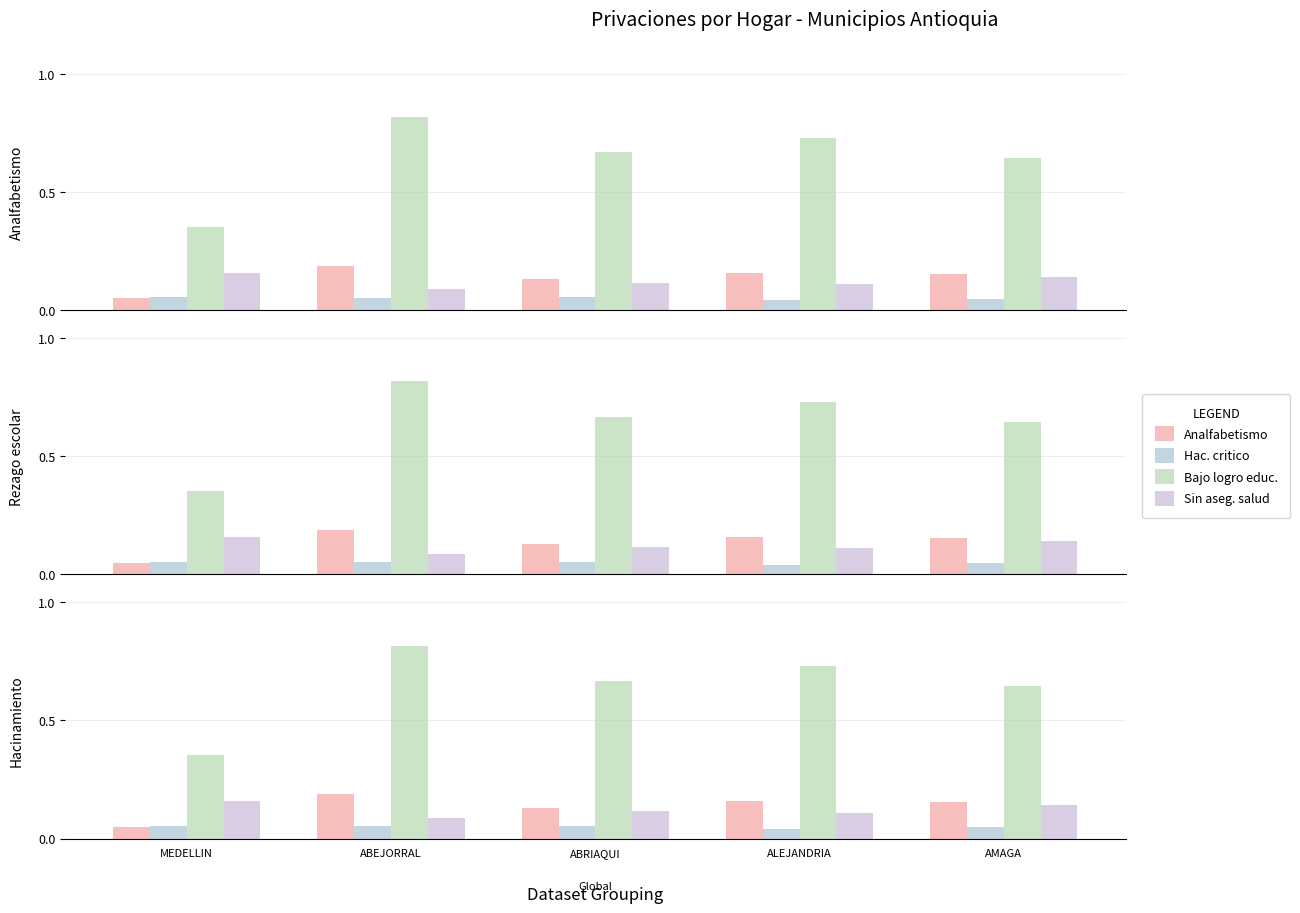

Reading left to right, extract all data points from this chart.

Analfabetismo: 0.1	0.2	0.1	0.2	0.2
Hac. critico: 0.1	0.1	0.1	0.0	0.0
Bajo logro educ.: 0.4	0.8	0.7	0.7	0.6
Sin aseg. salud: 0.2	0.1	0.1	0.1	0.1